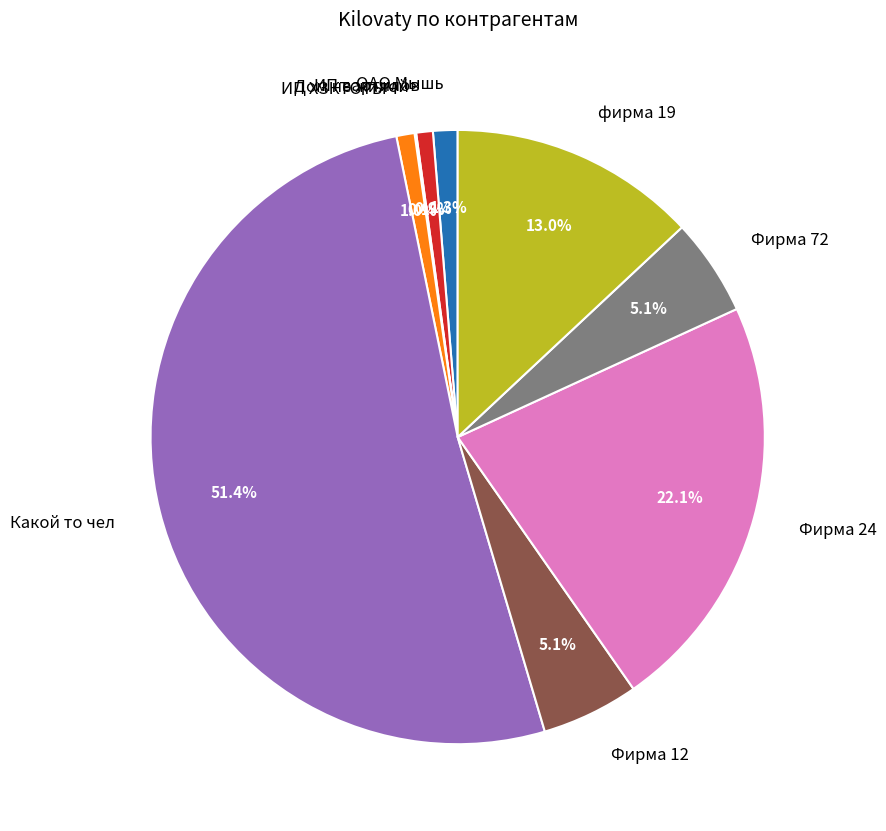

The Фирма 24 slice represents 17% of the pie. True or false?

False